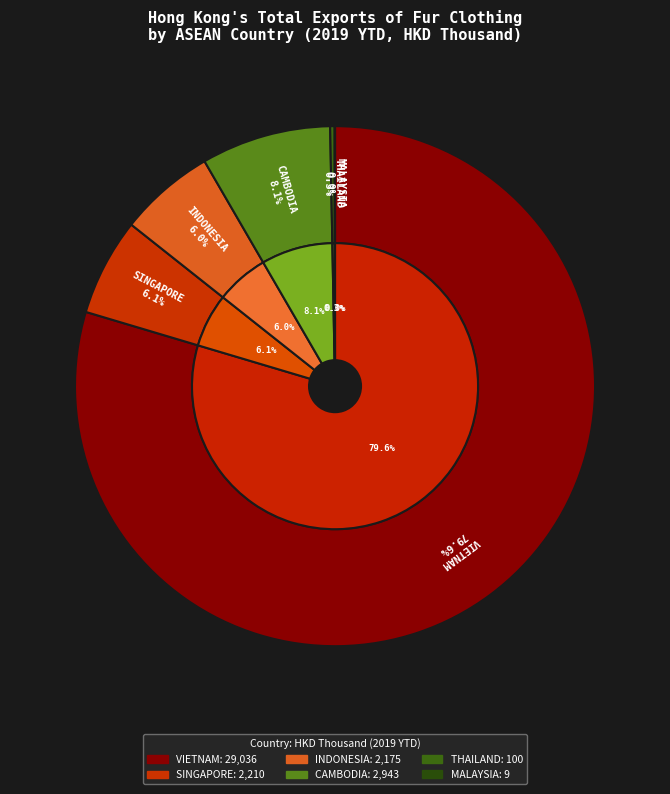

The VIETNAM slice represents 74% of the pie. True or false?

False